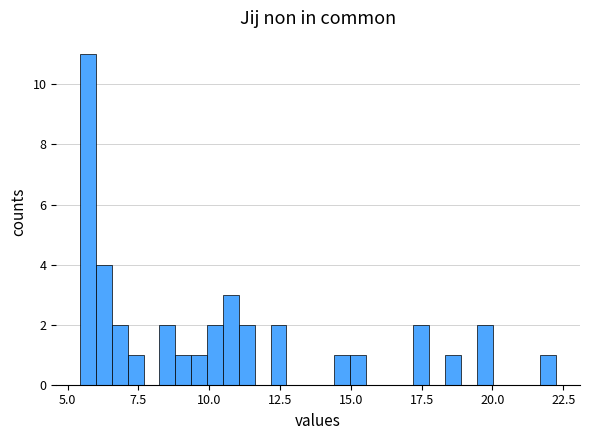

Around what value on the x-axis is the tallest bar? Give the approximate position of its centre, as read against the axis.

5.5